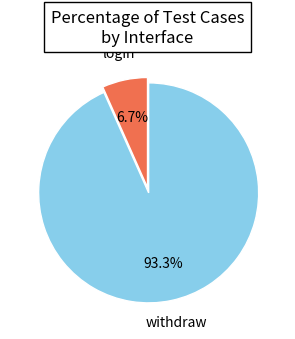

Does any single category account for the majority?

Yes